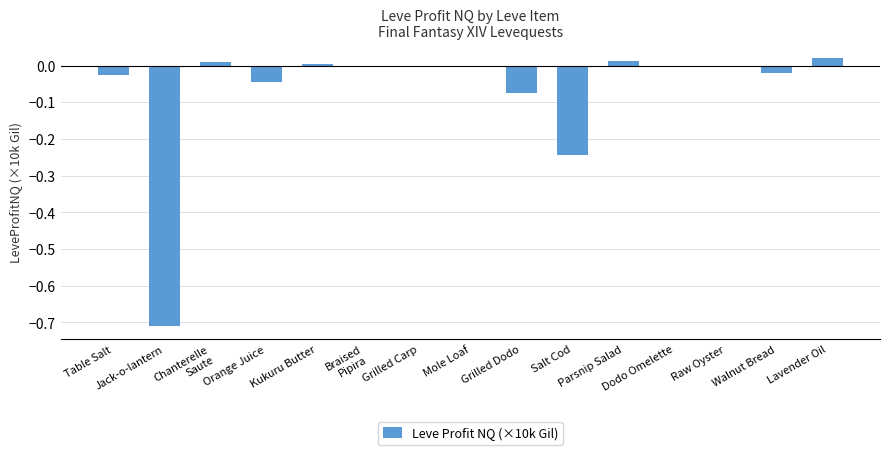

How many series are shown in this chart?

1